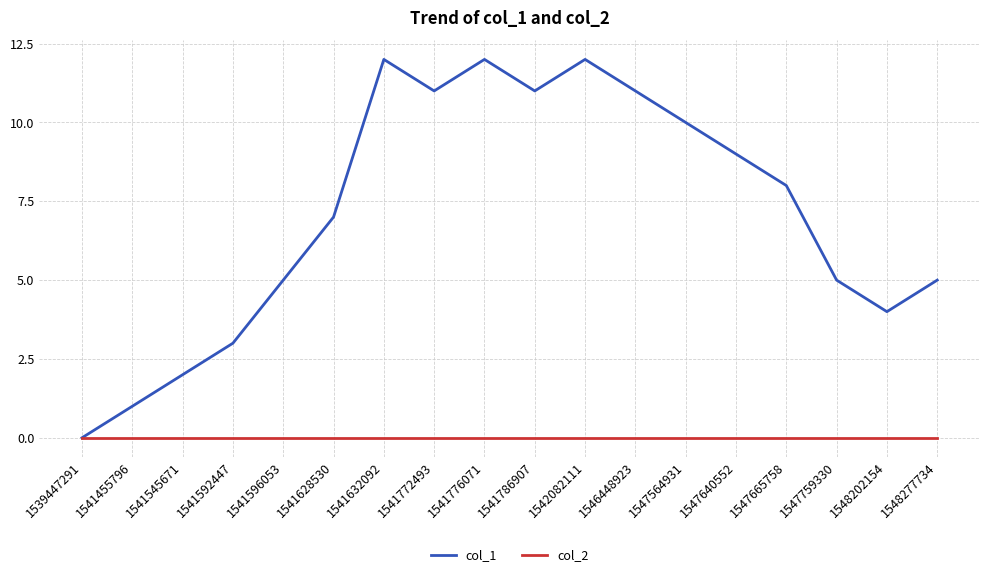

Is the value of col_2 at 1541776071 greater than the value of col_1 at 1548277734?

No